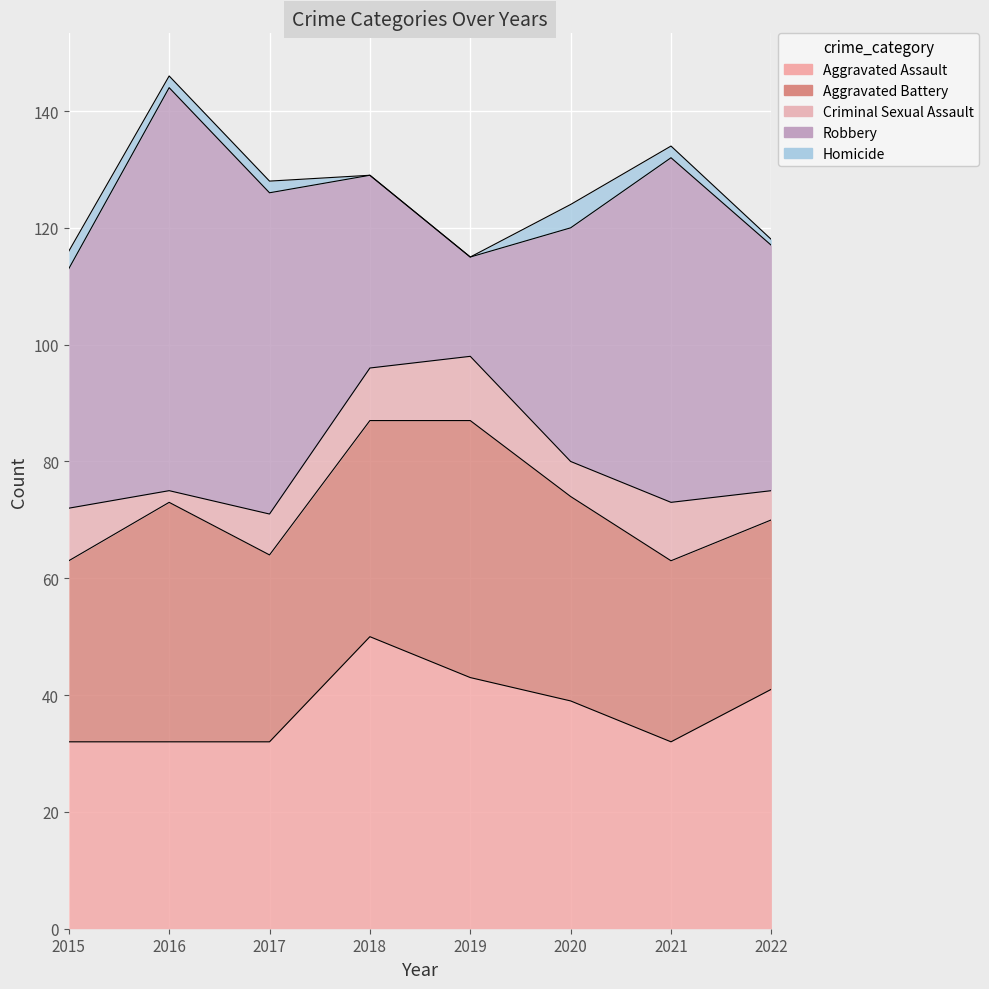

What value does the Criminal Sexual Assault series have at 2022?

5